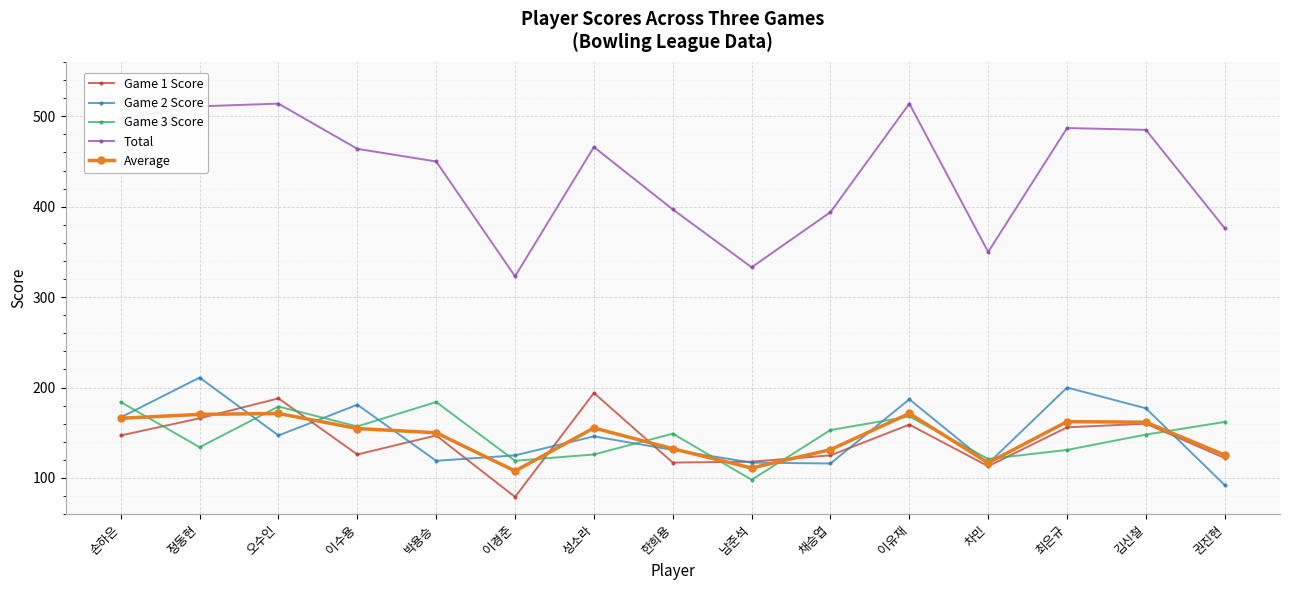

True or false: Game 3 Score has more than 2 points higher than both neighbors.

True